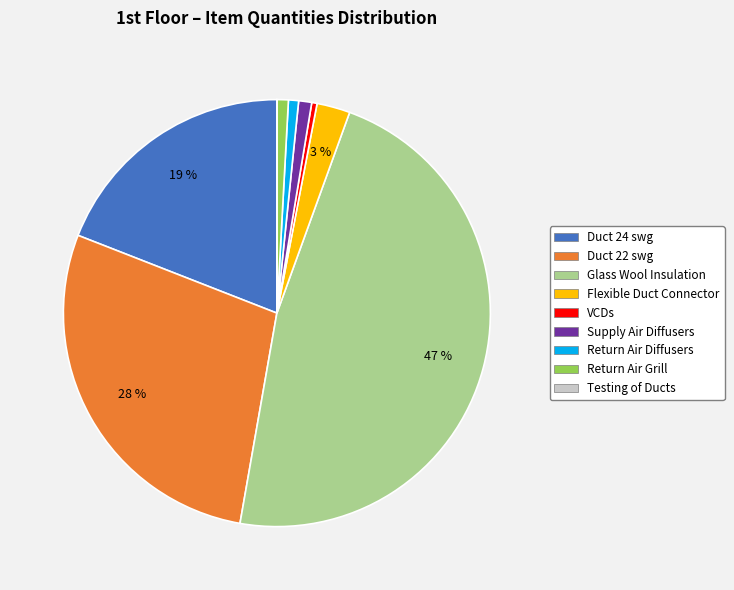

To the nearest percent, what is the average slice percentage?

11%